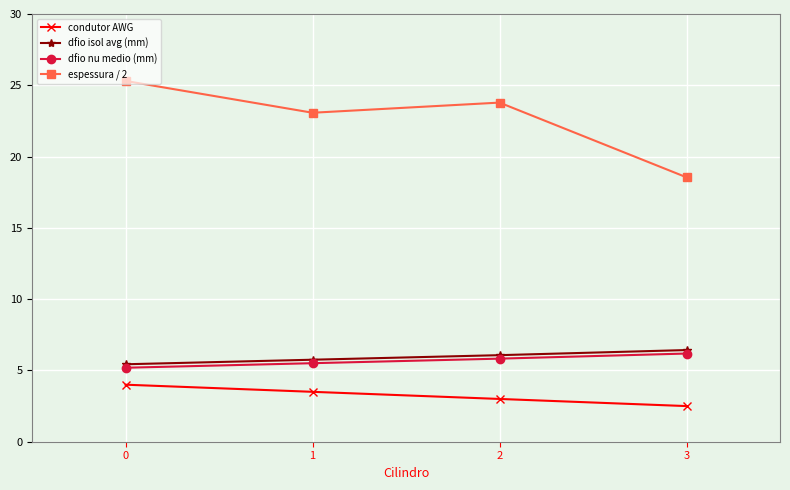

At how many categories does at least one series exceed 2?

4